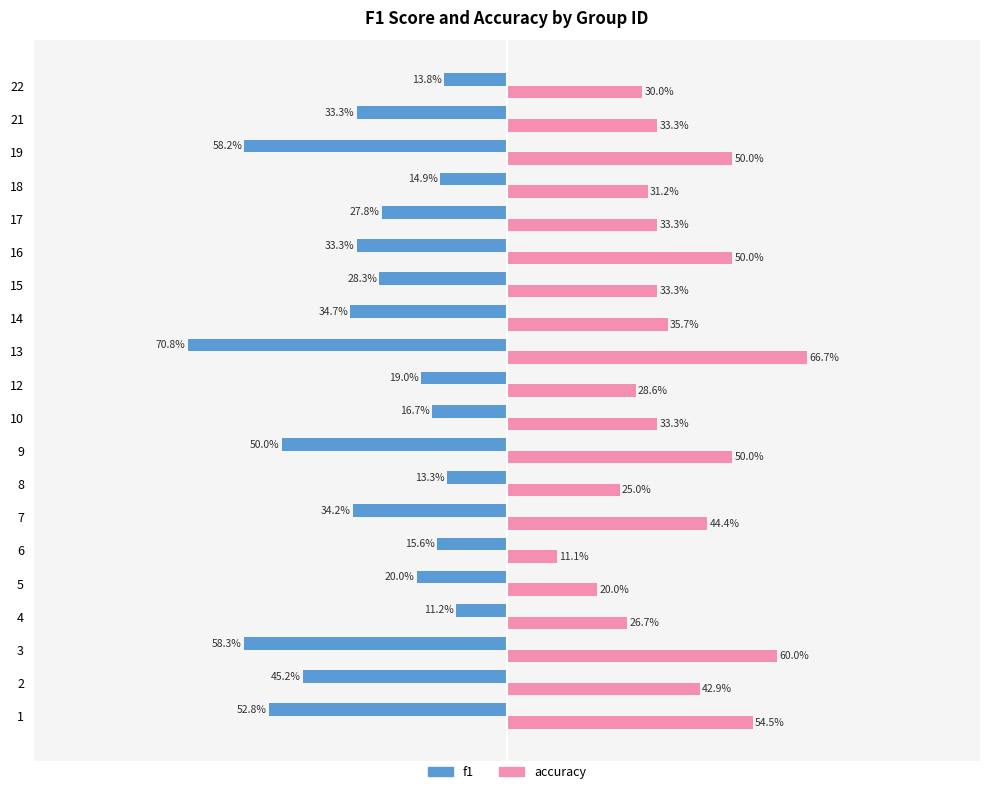

What are all the series names shown in the legend?

f1, accuracy